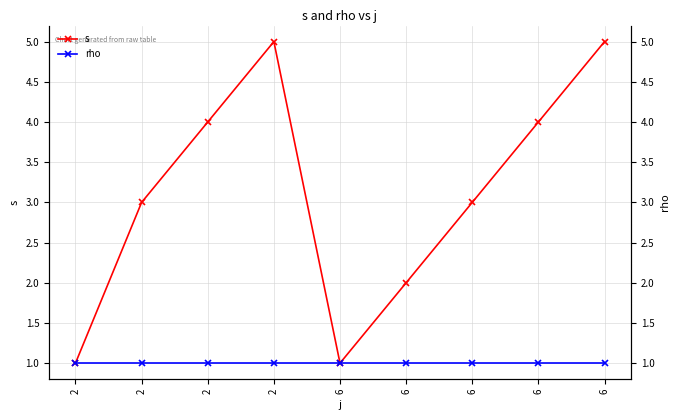

True or false: rho and s intersect in this chart.

False